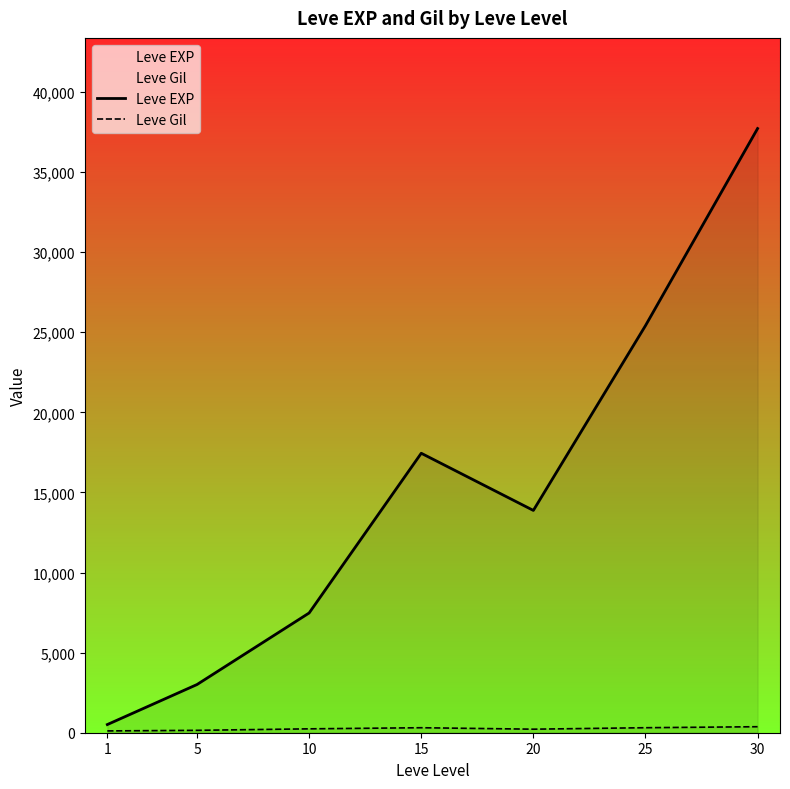

What is the minimum value shown in the chart?

113.0